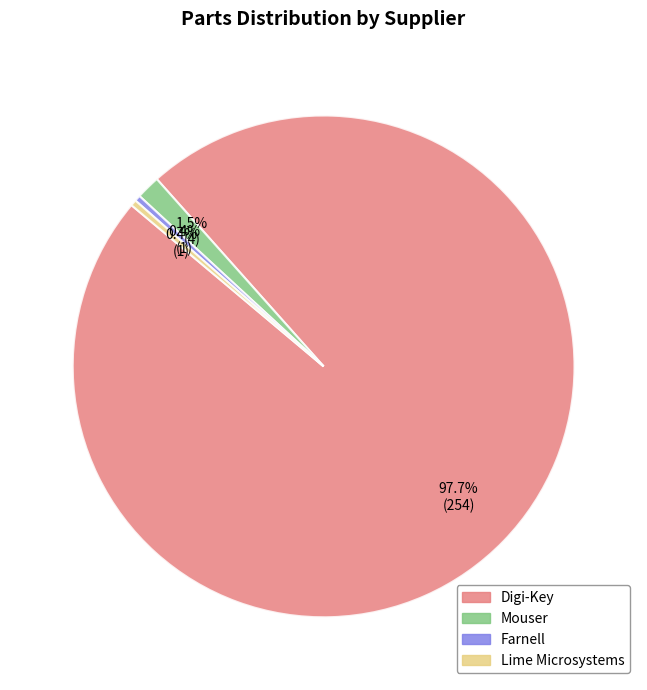

Which category has the biggest portion of the pie?

Digi-Key